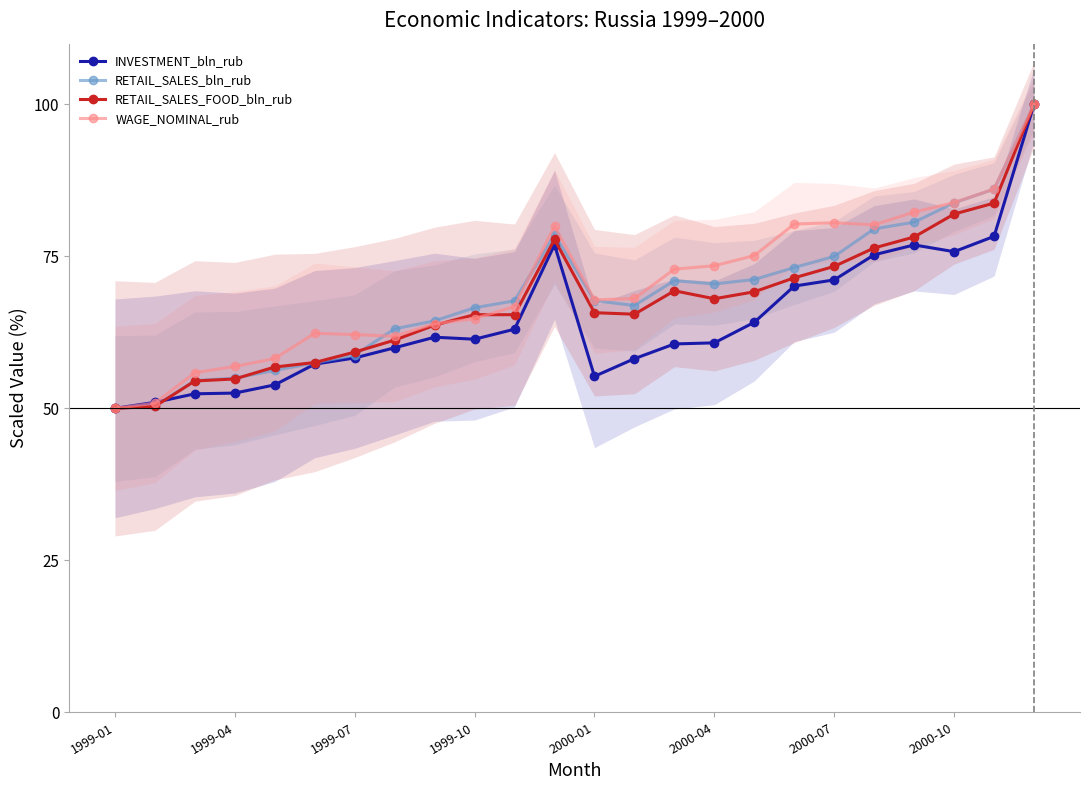

Where is RETAIL_SALES_bln_rub nearest to the value 75?

2000-07